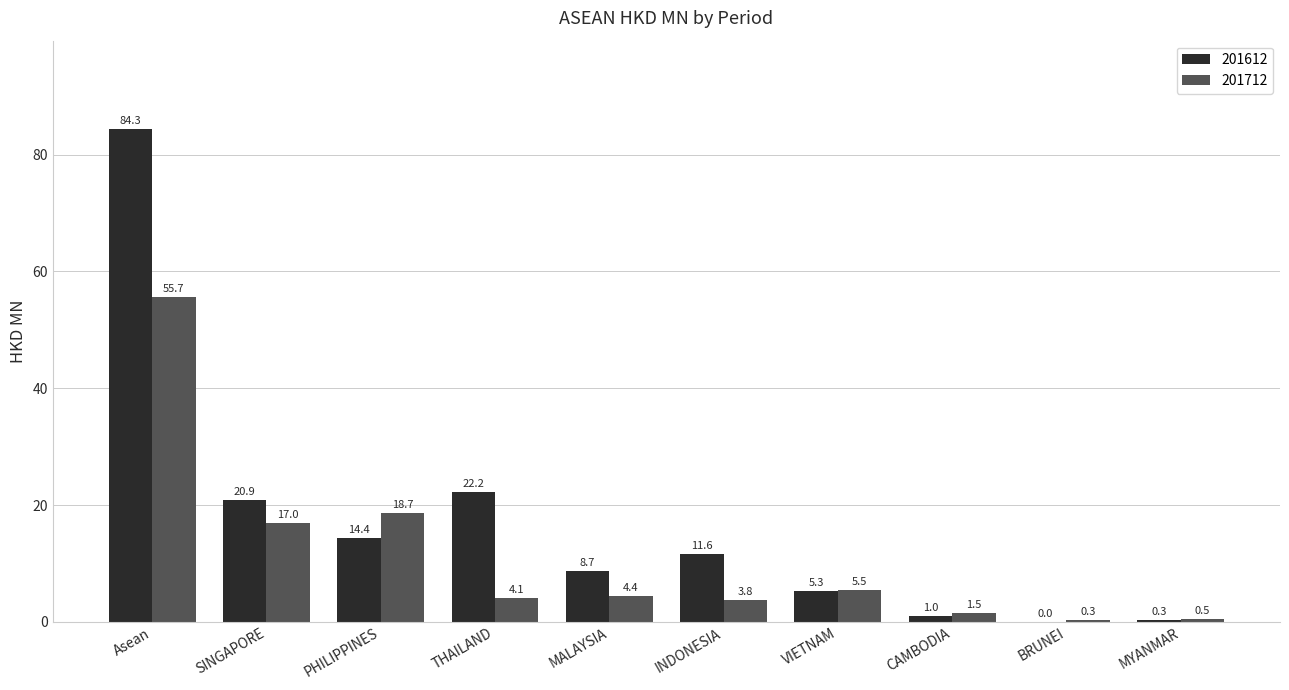

Which category has the highest value in the 201712 series?

Asean